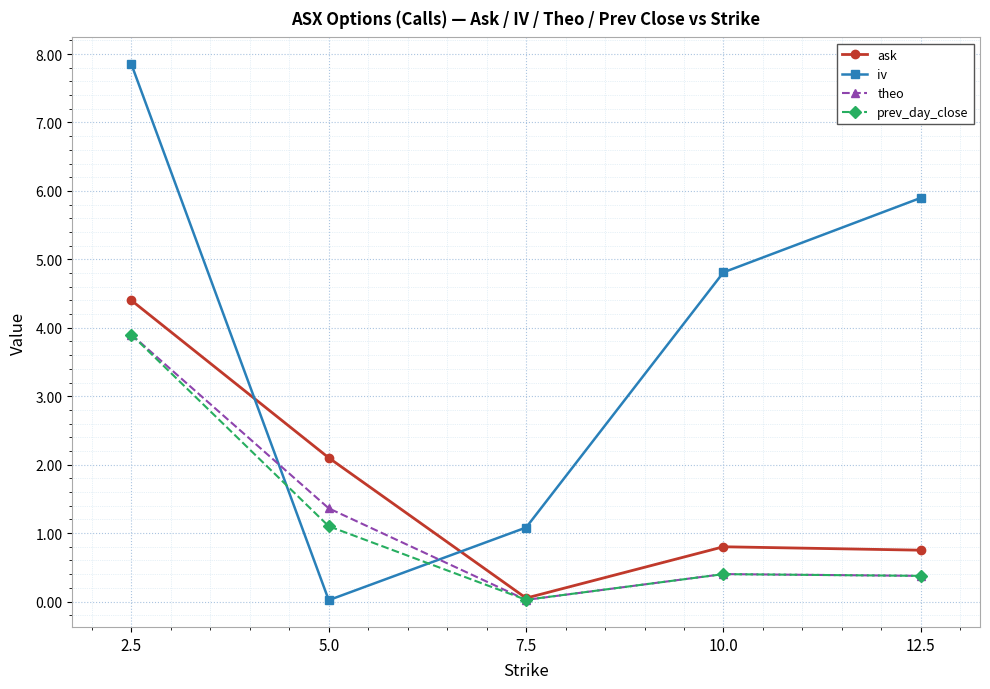

Where is the first local maximum for theo?

10.0